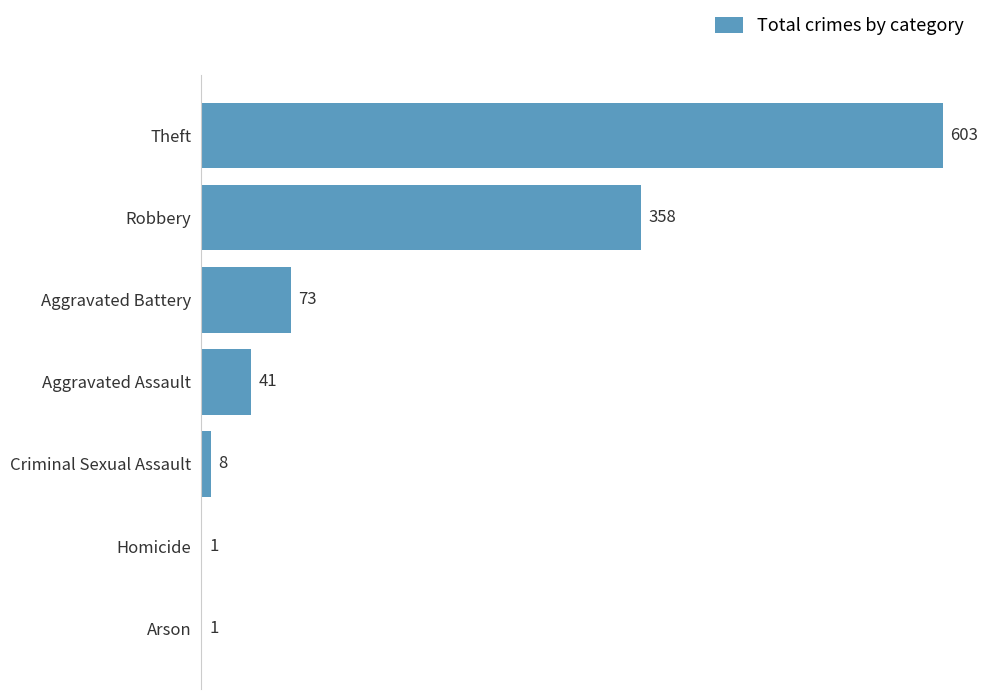

How many distinct data groups are displayed?

1